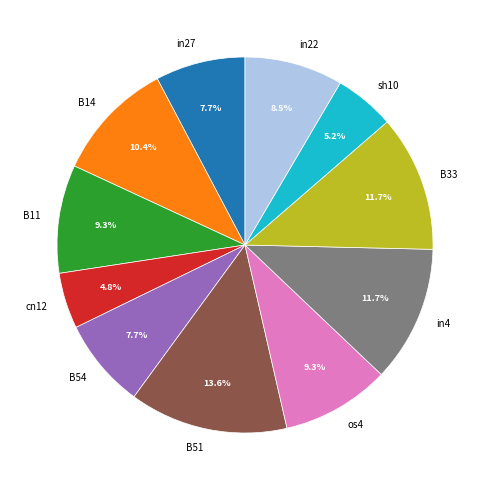

To the nearest percent, what portion does B11 represent?

9%